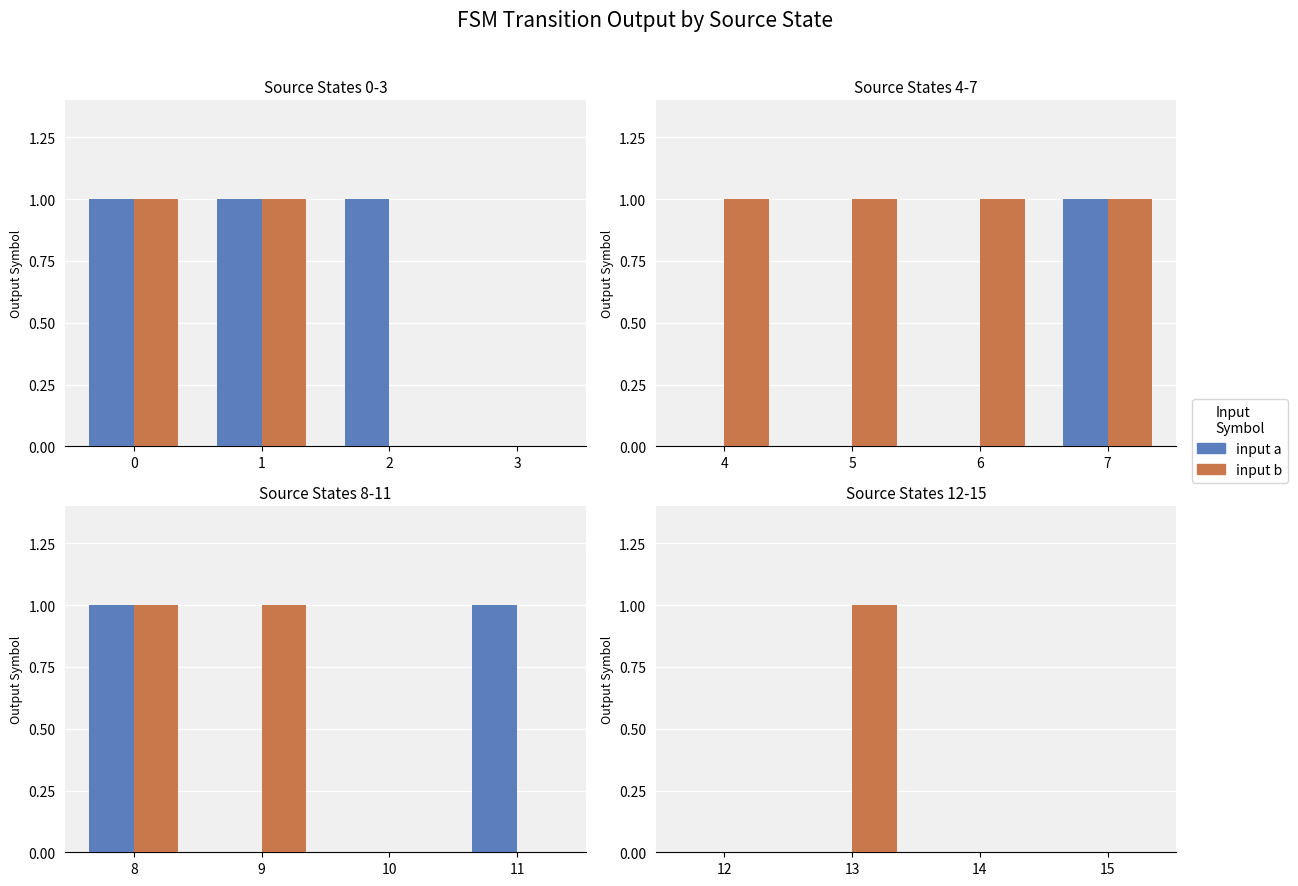

At 1, list the series in order from largest to smallest.

input b, input a